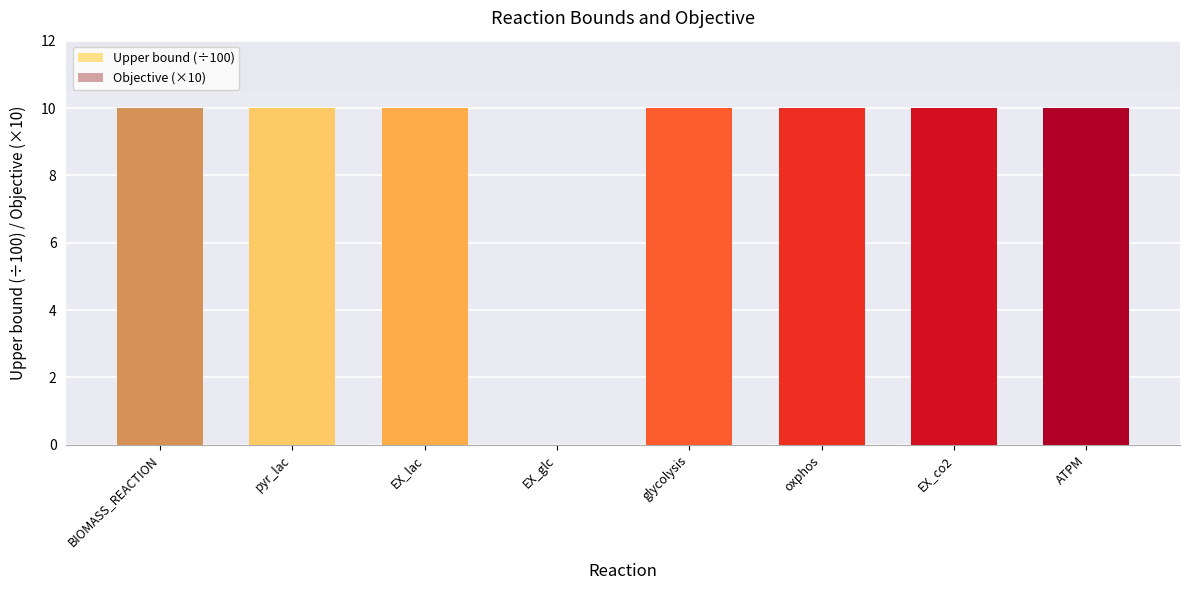

List the series in order of their peak value, lowest first.

Upper bound (÷100), Objective (×10)